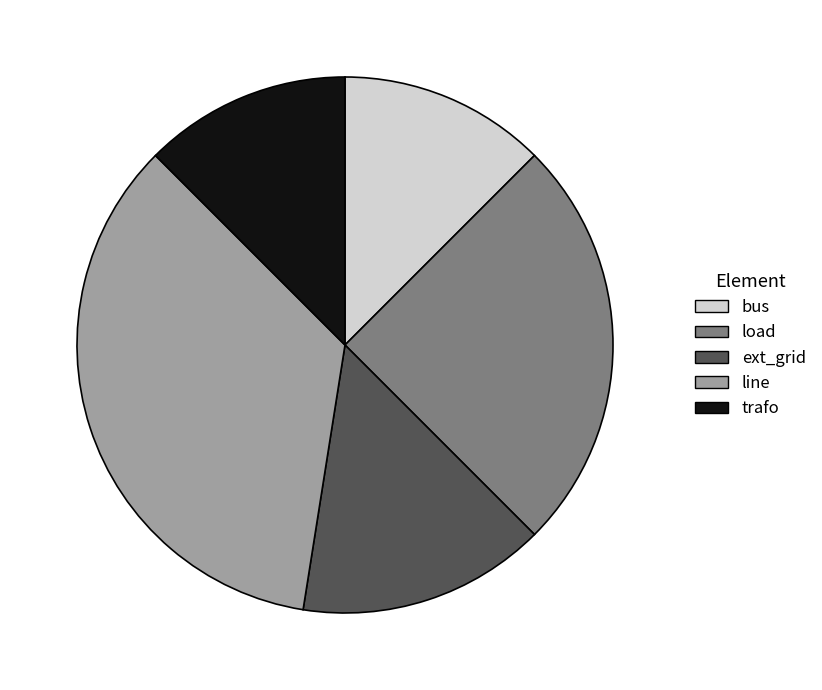

Which slice is the largest?

line